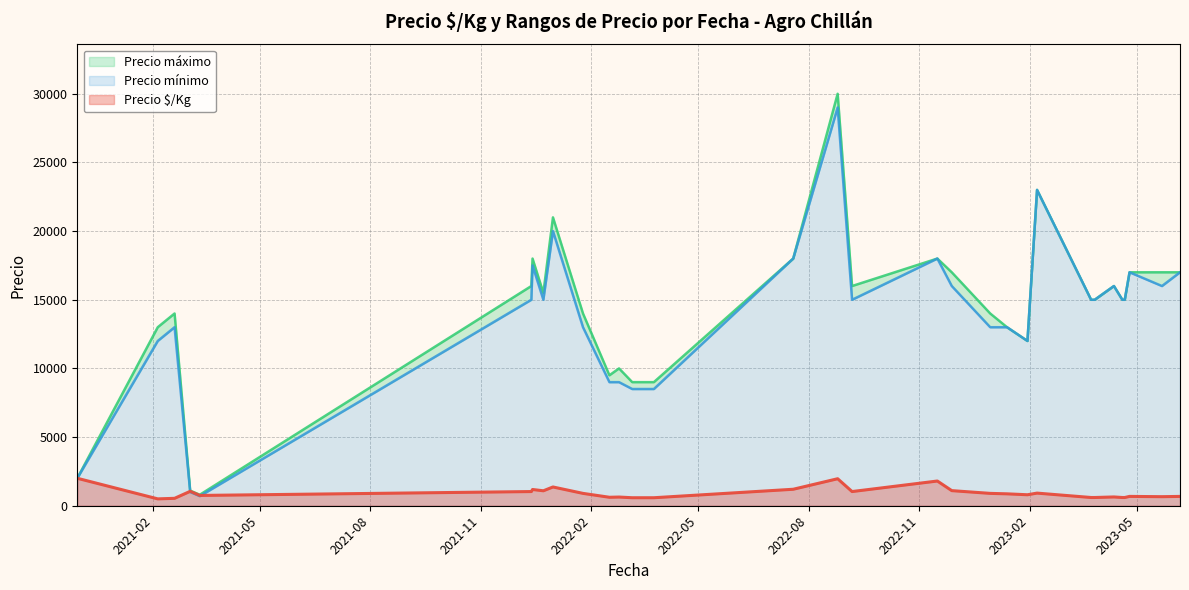

At which category is the sum across all series the highest?

2022-08-25